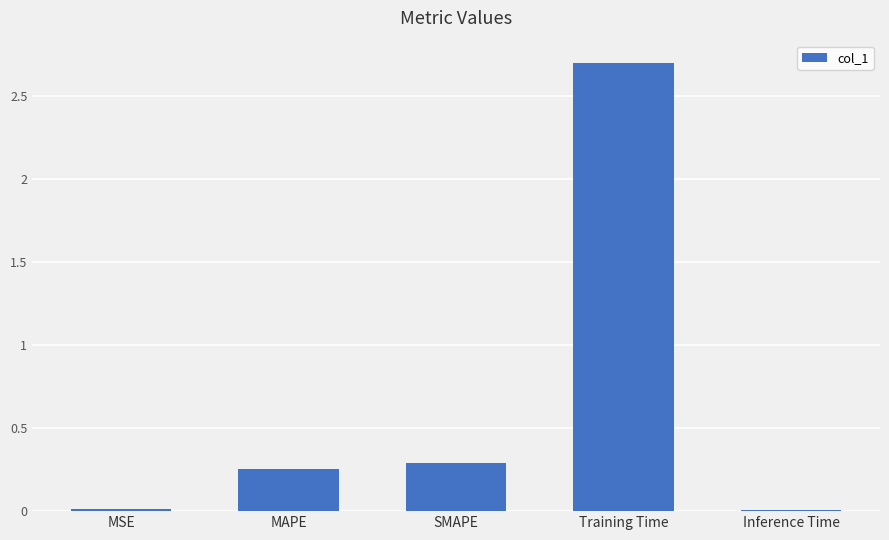

What is the ratio of the value at SMAPE to the value at Training Time?

0.1